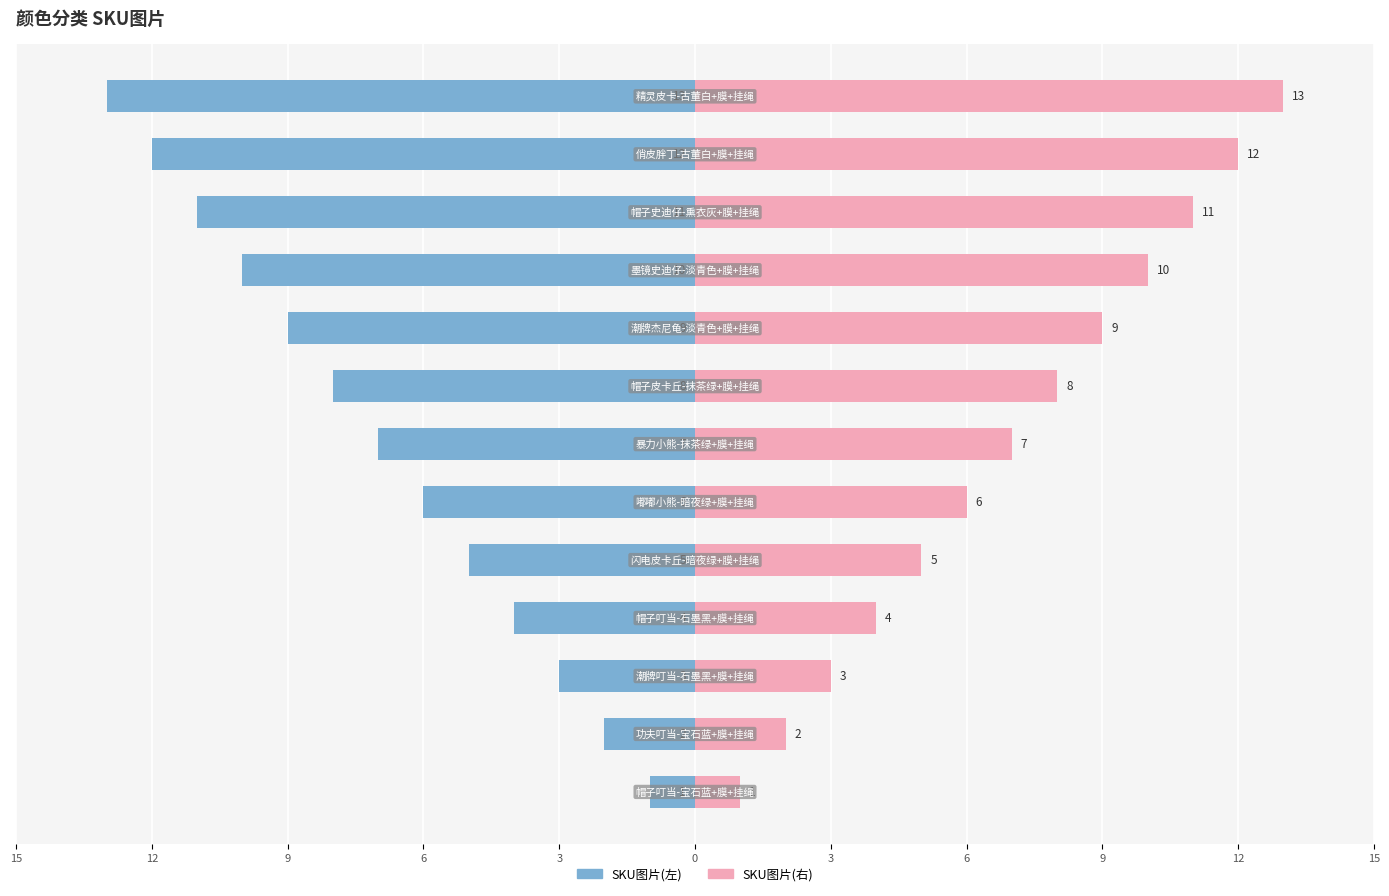

What is the minimum value for SKU图片(左)?

-13